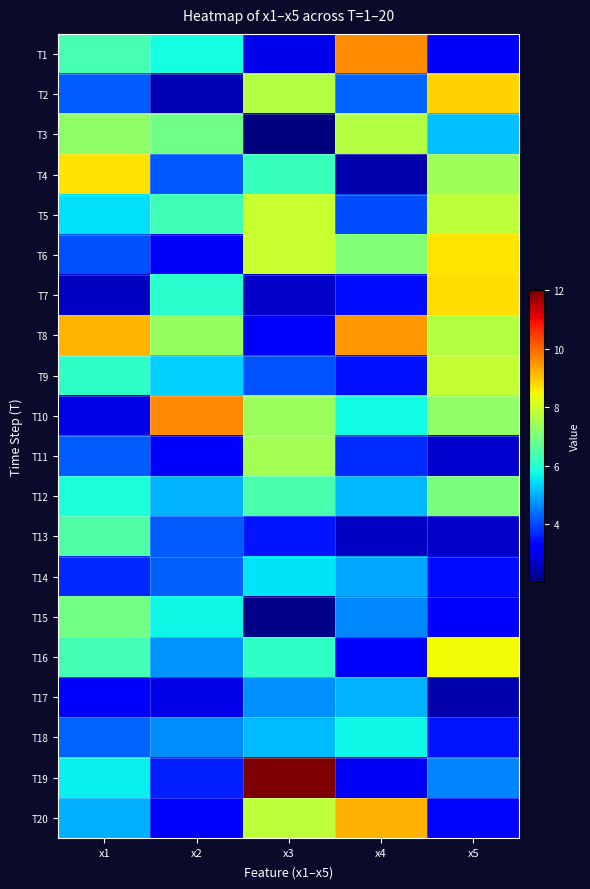

What is the total value across all series at x1?

108.7